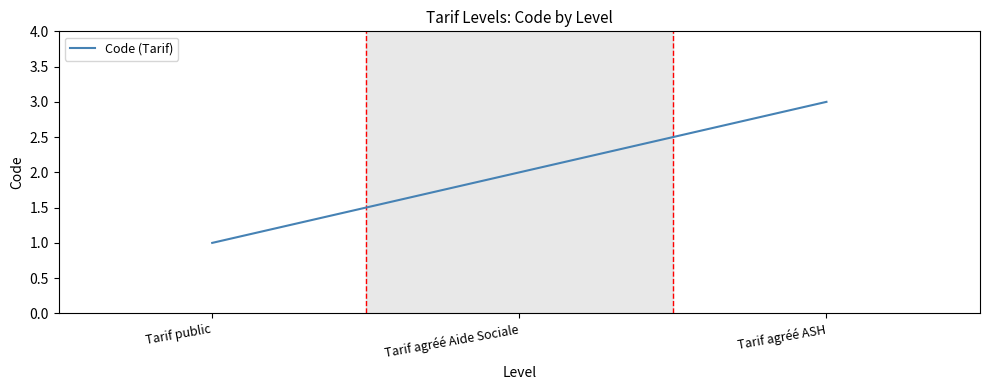

Does the chart display data point markers on the line(s)?

No